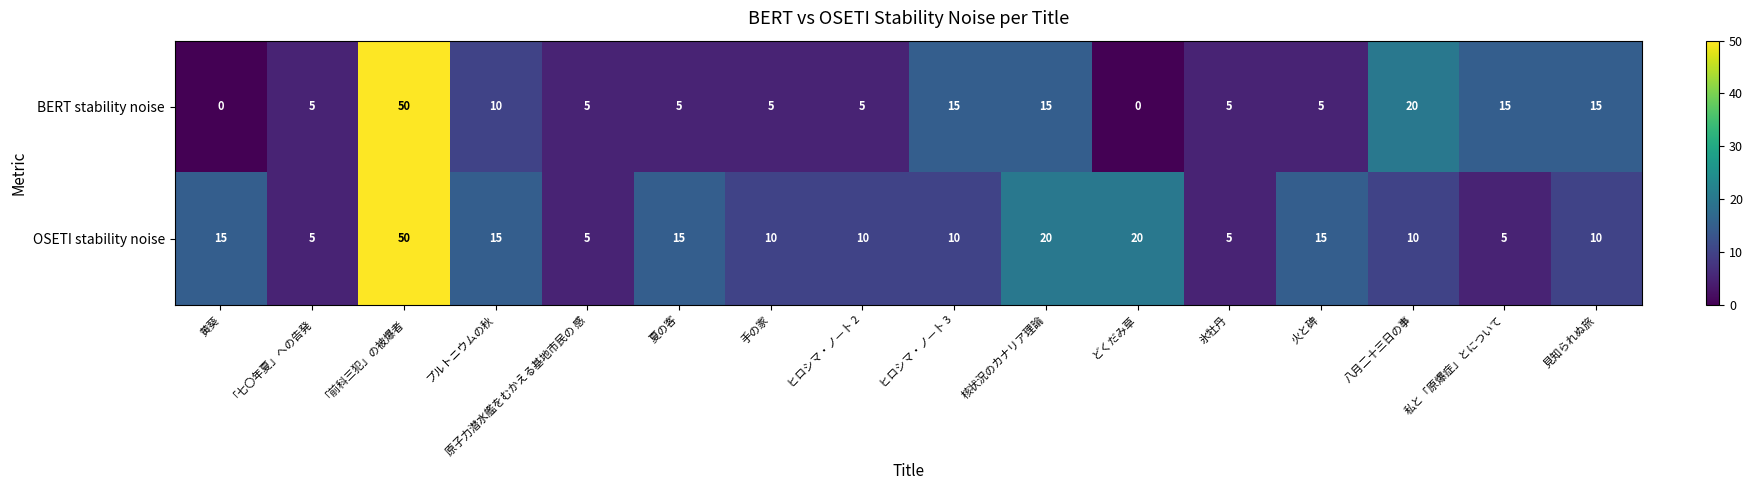

What is the total value across all series at 夏の客?

20